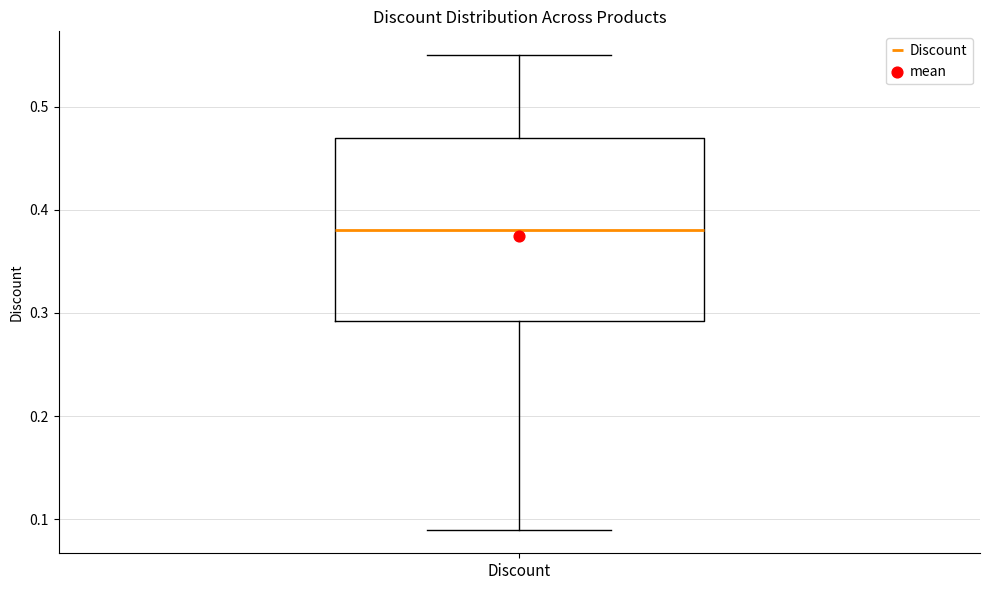

Transcribe this box plot: give where the median line is, the range the box spans, and where the two whiskers end, as read against the y-axis. The values are not printed on the chart, so give them approximately, as read against the axis.

median 0.38, box 0.29 to 0.47, whiskers 0.09 to 0.55